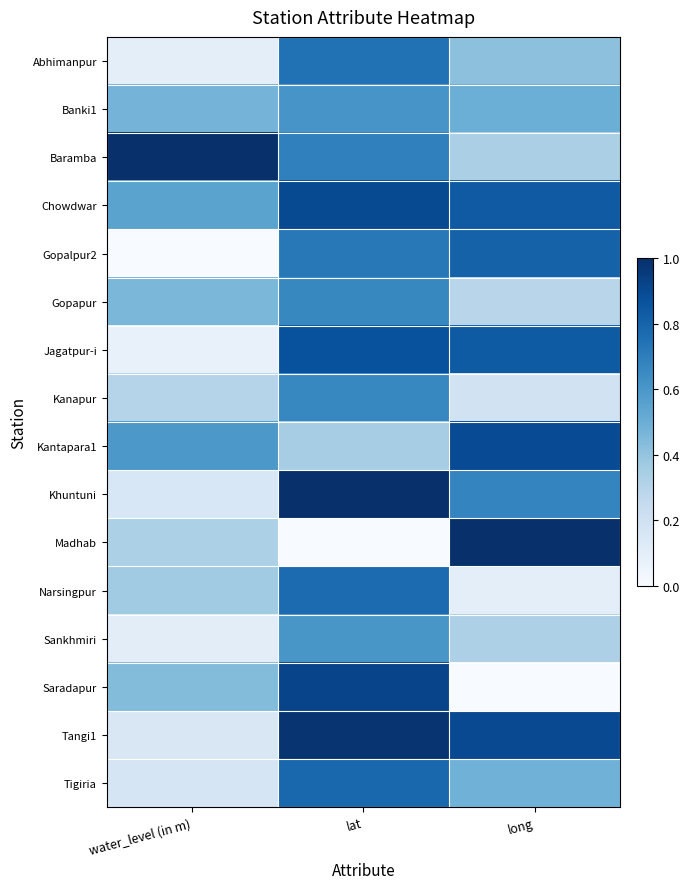

Rank the series at long from highest to lowest value.

Madhab, Tangi1, Kantapara1, Chowdwar, Jagatpur-i, Gopalpur2, Khuntuni, Banki1, Tigiria, Abhimanpur, Baramba, Sankhmiri, Gopapur, Kanapur, Narsingpur, Saradapur